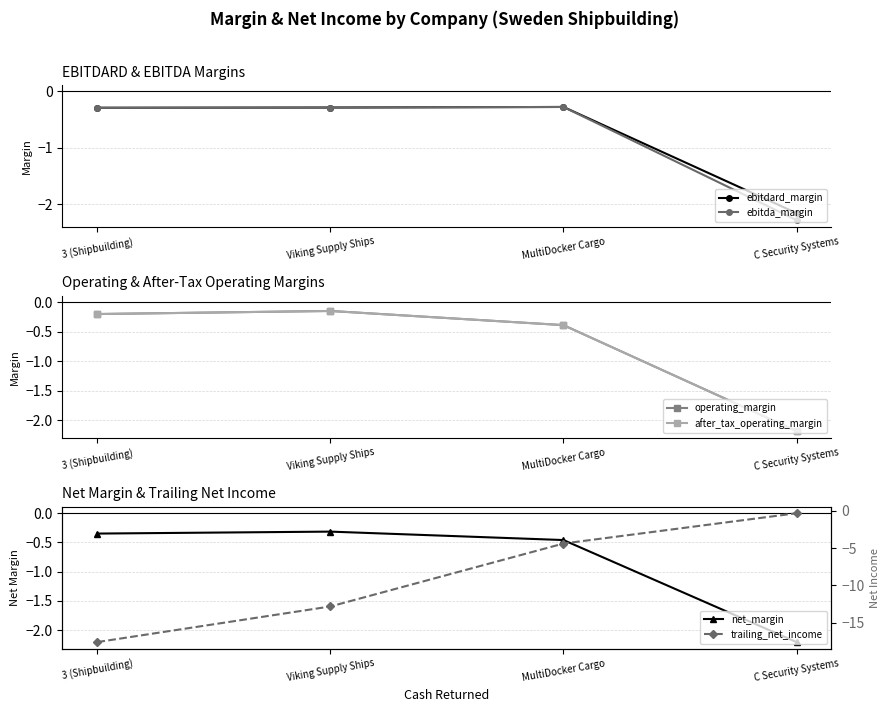

What is the smallest value displayed?

-17.6